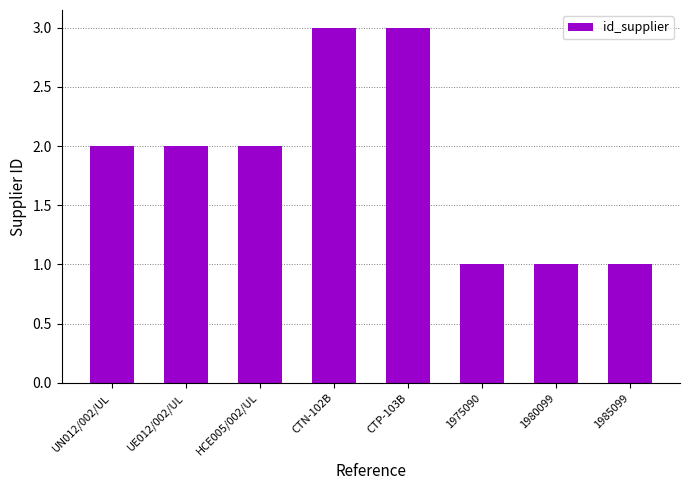

What is the difference between the maximum and second lowest values?

2